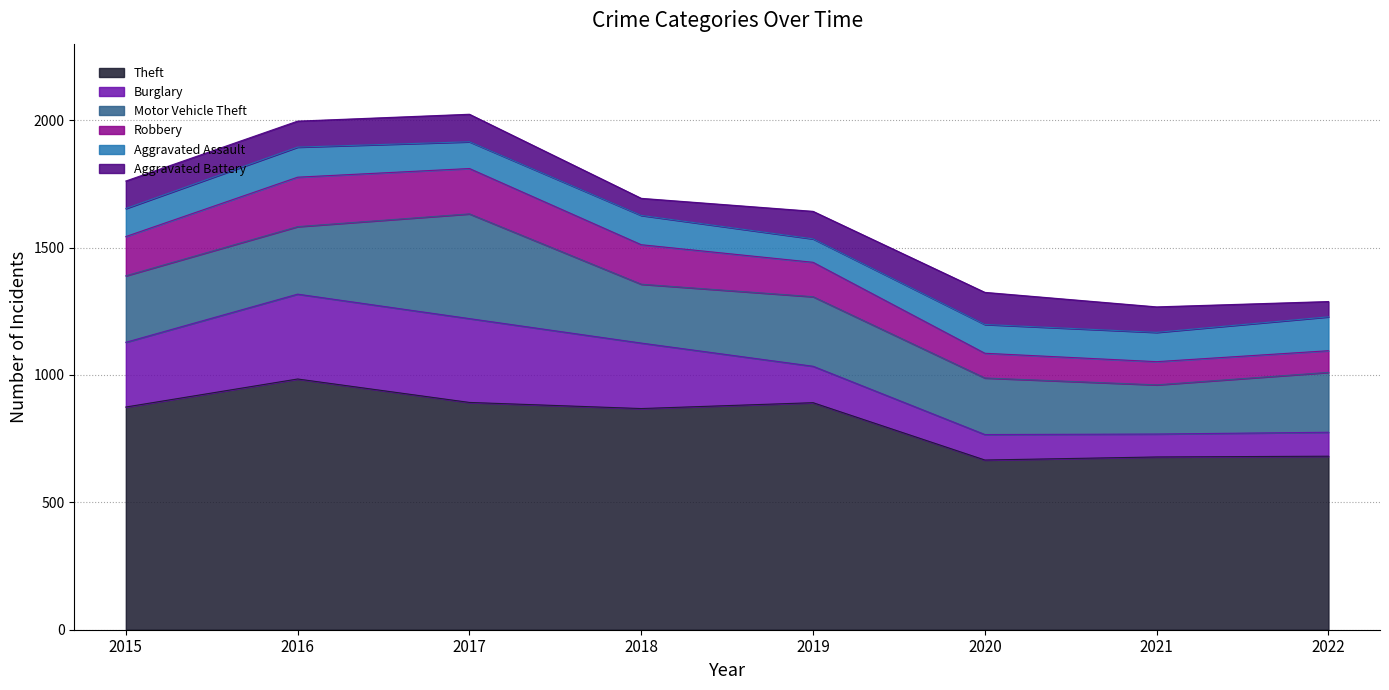

Count the number of categories in the chart.

8